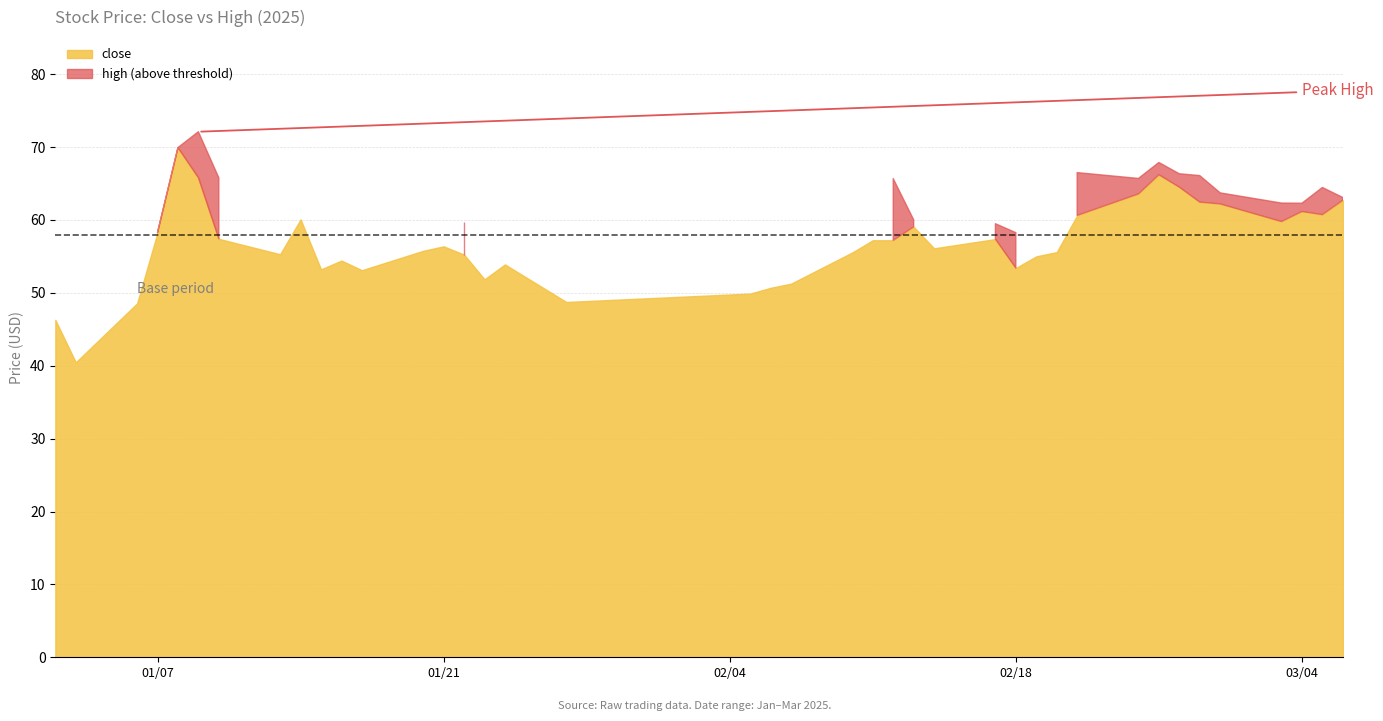

Is the value of high at 2025-01-21 greater than the value of close at 2025-02-20?

Yes